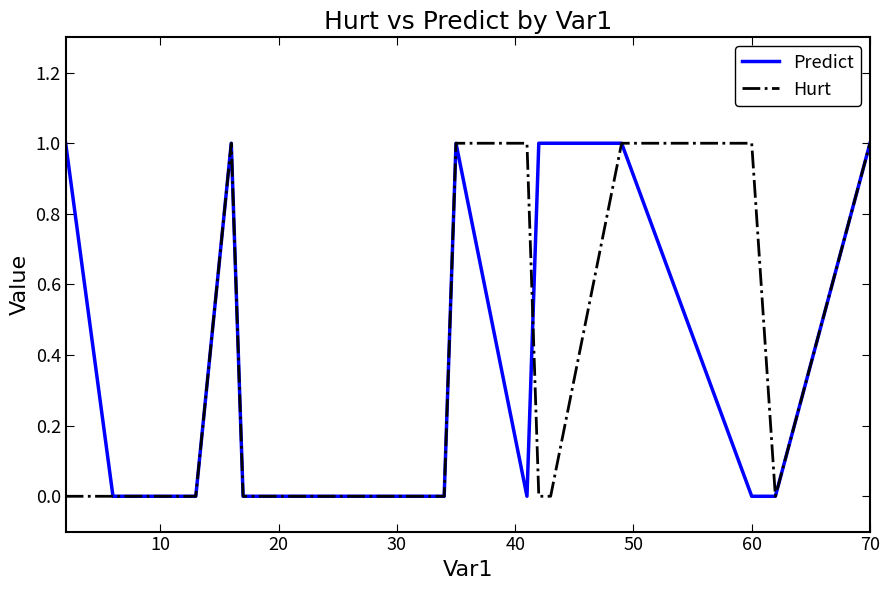

What are all the series names shown in the legend?

Predict, Hurt